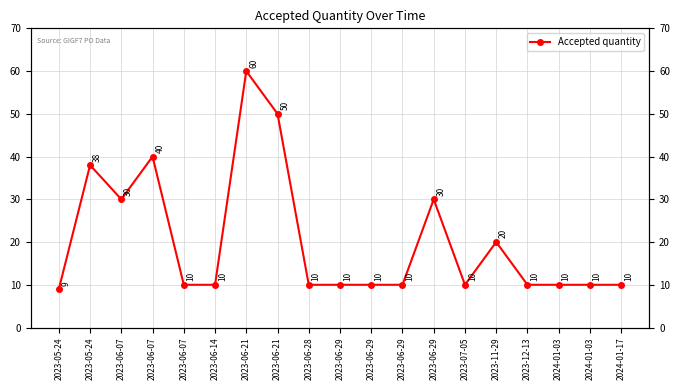

At which category does the chart reach its minimum across all series?

2023-05-24